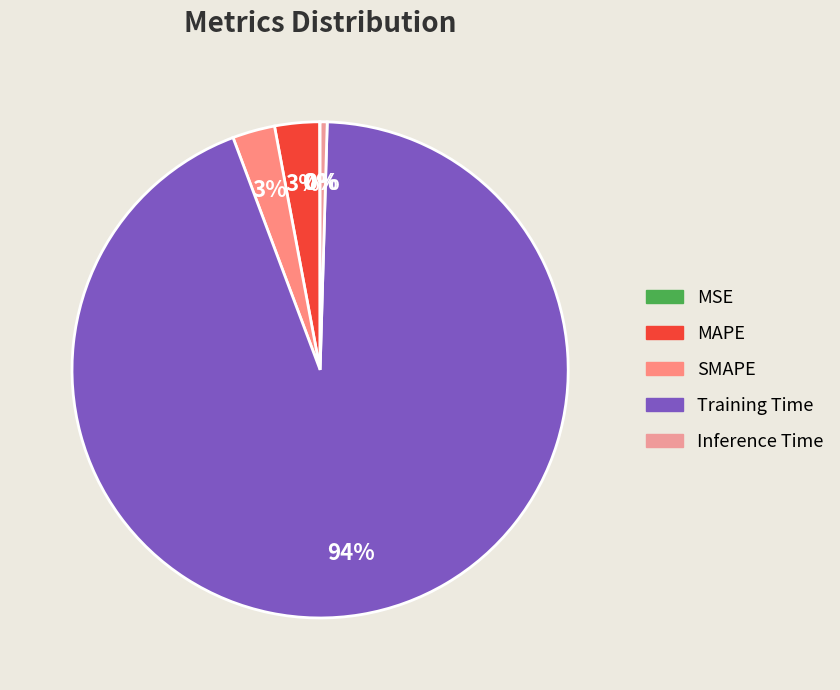

Combined, what portion of the pie is MAPE and MSE?

2.9%